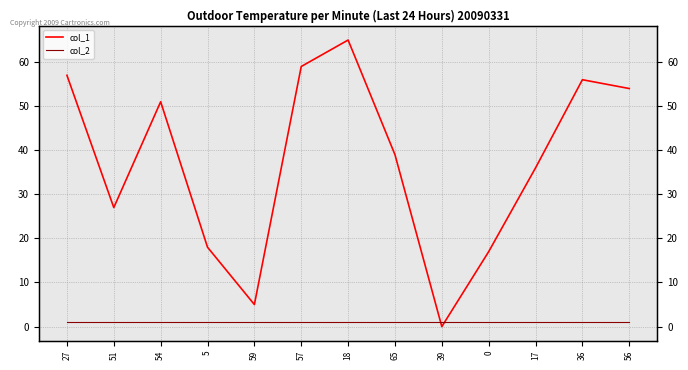

True or false: col_1 has a value of 8 at 59.

False